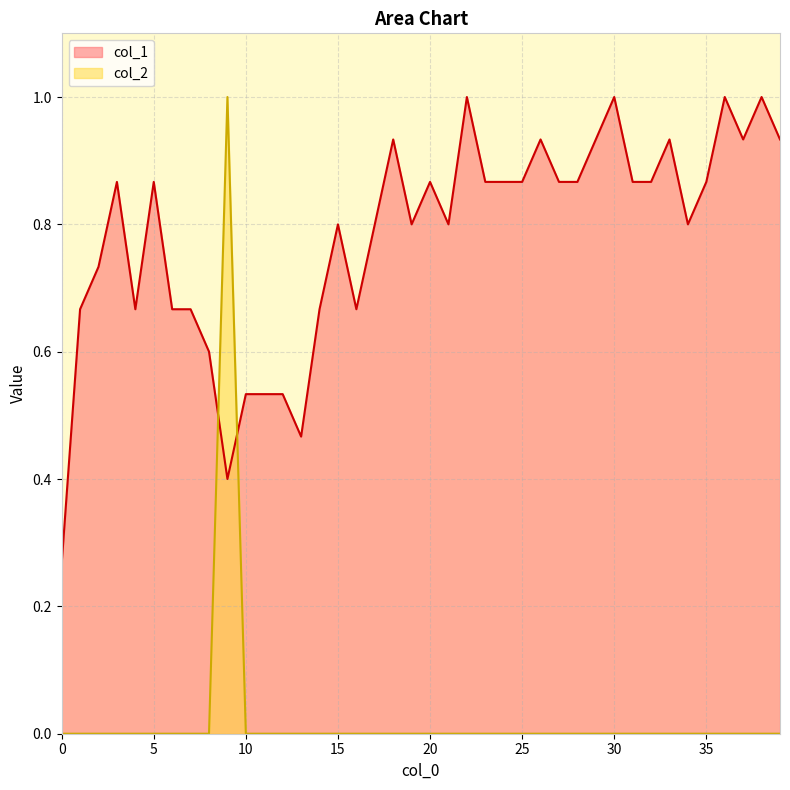

Which series has the widest spread of values?

col_2